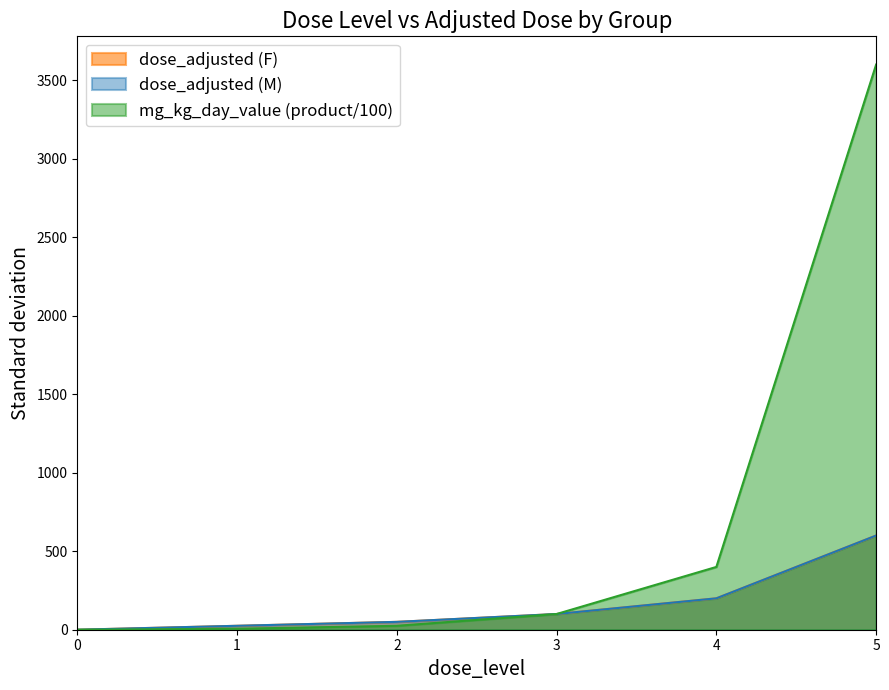

True or false: mg_kg_day_value has more than 0 points higher than both neighbors.

False